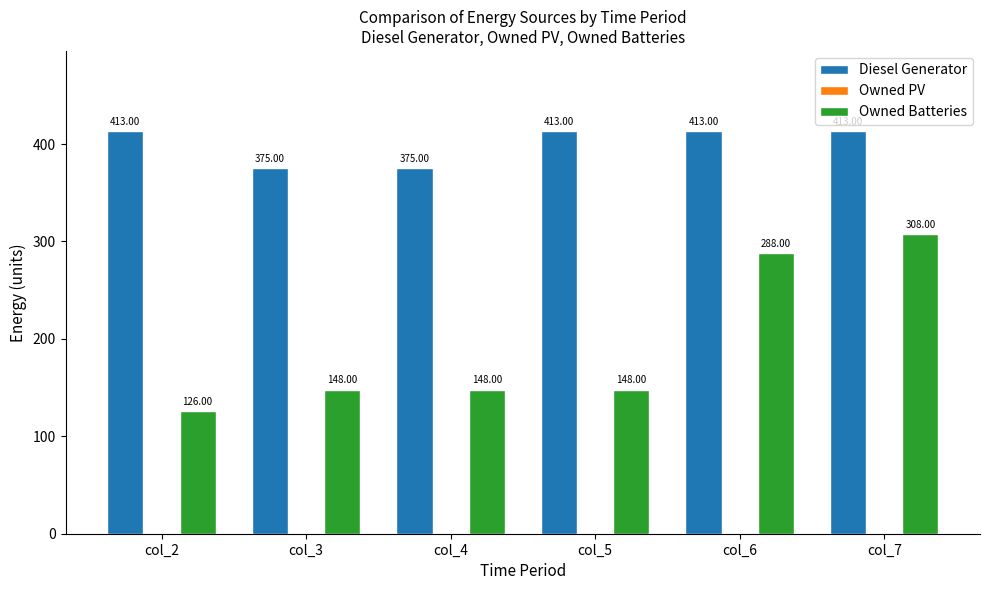

Count the number of categories in the chart.

6